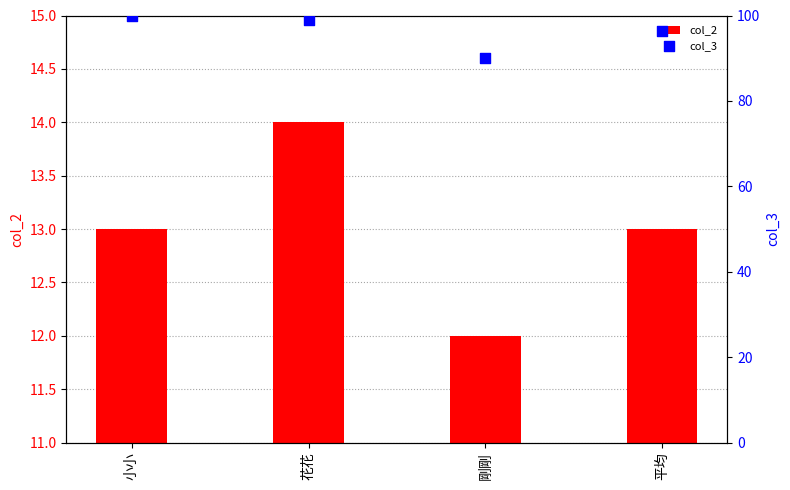

Which series has the widest spread of Y values?

col_3